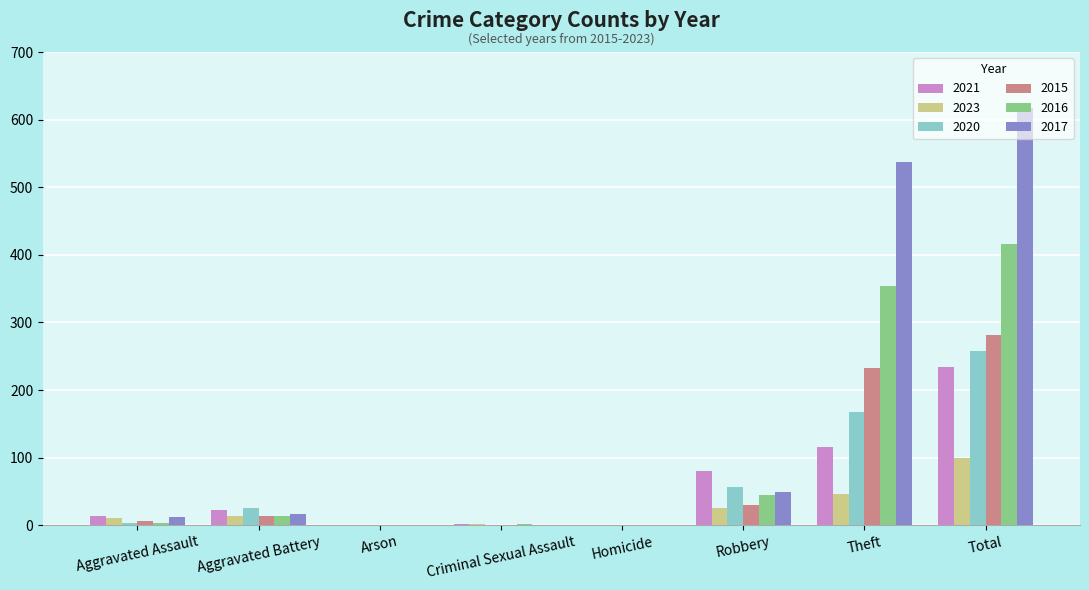

Is it true that 2016 equals 416 at Total?

True